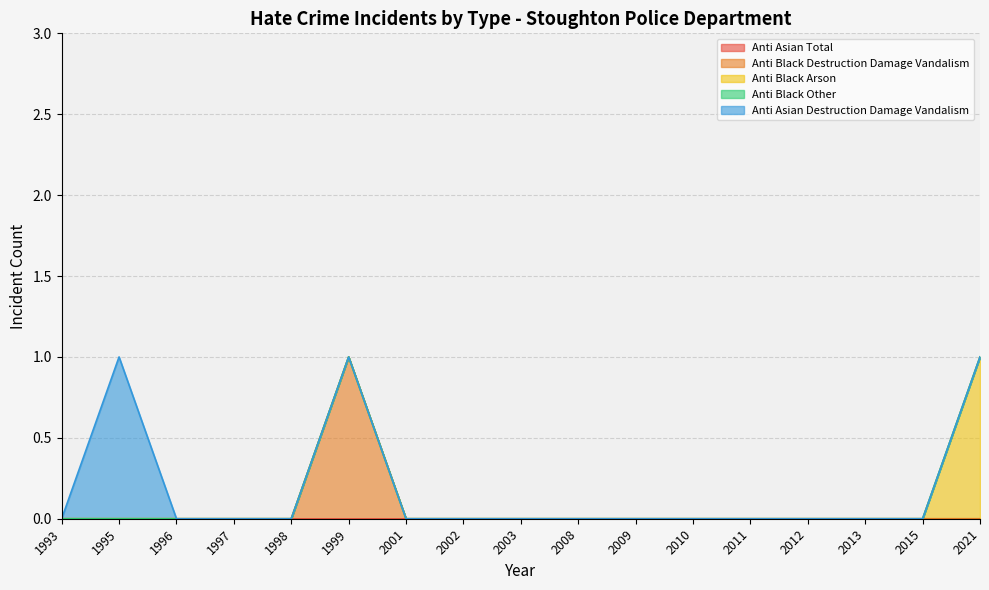

Where is the first local maximum for anti_black_destruction_damage_vandalism?

1999